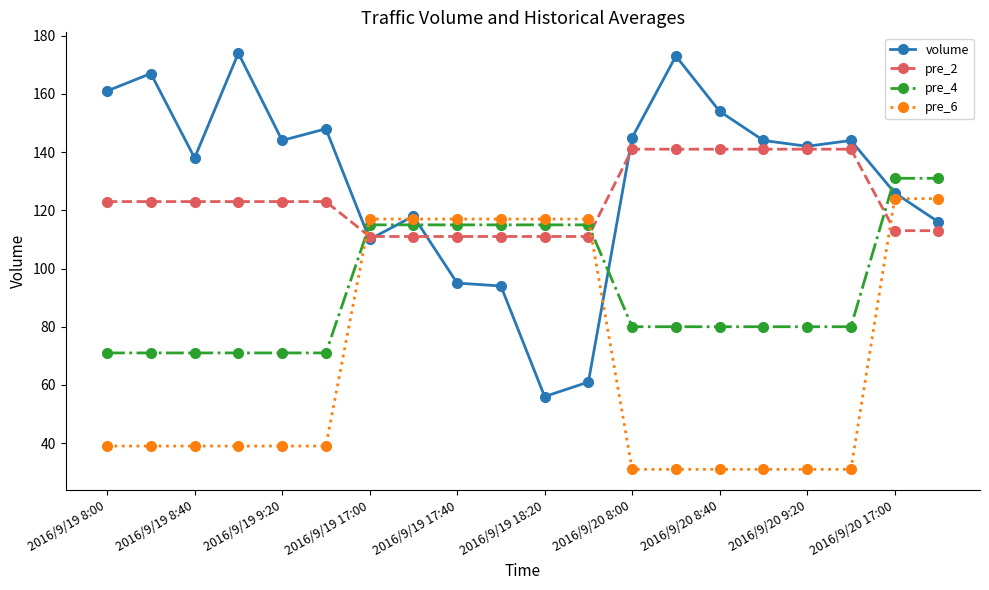

Count the number of data series in this chart.

4